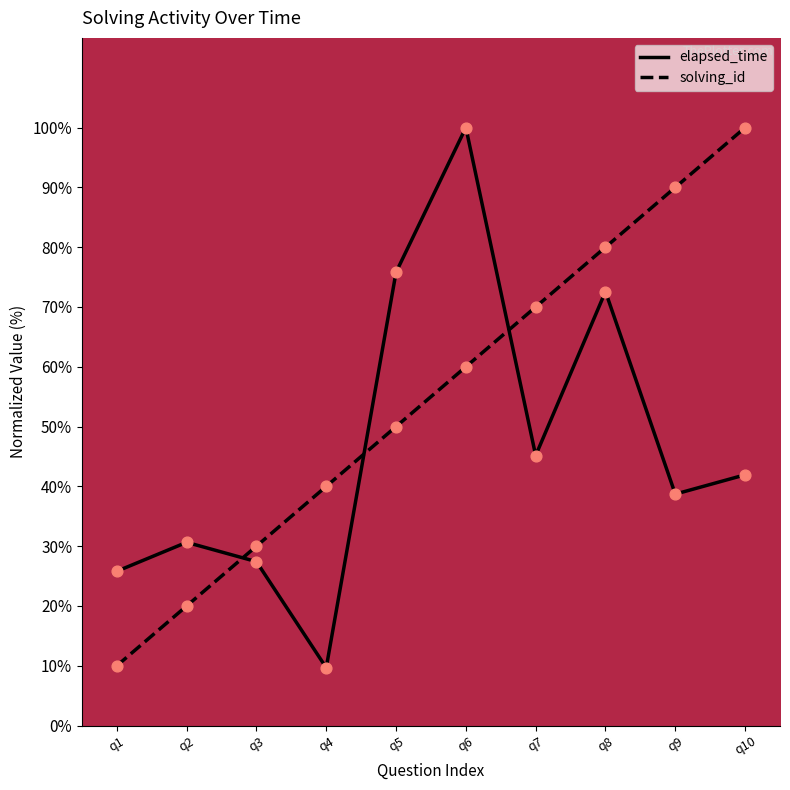

Is the value of elapsed_time at q10 greater than the value of solving_id at q5?

No